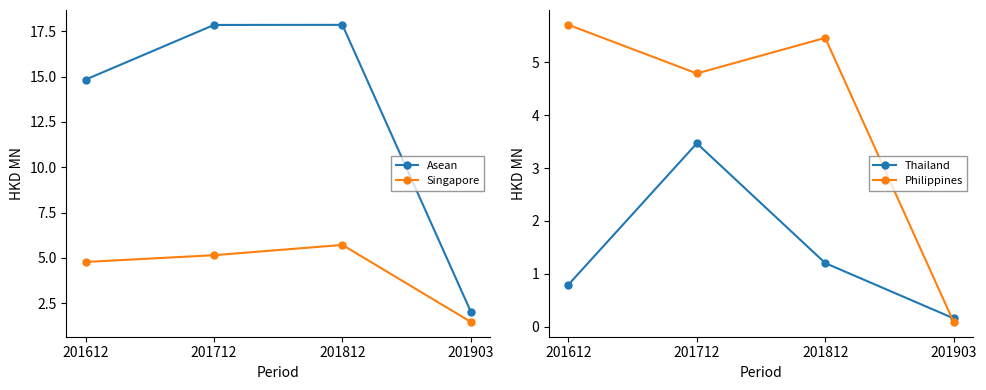

Is the value of Thailand at 201612 greater than the value of Philippines at 201712?

No